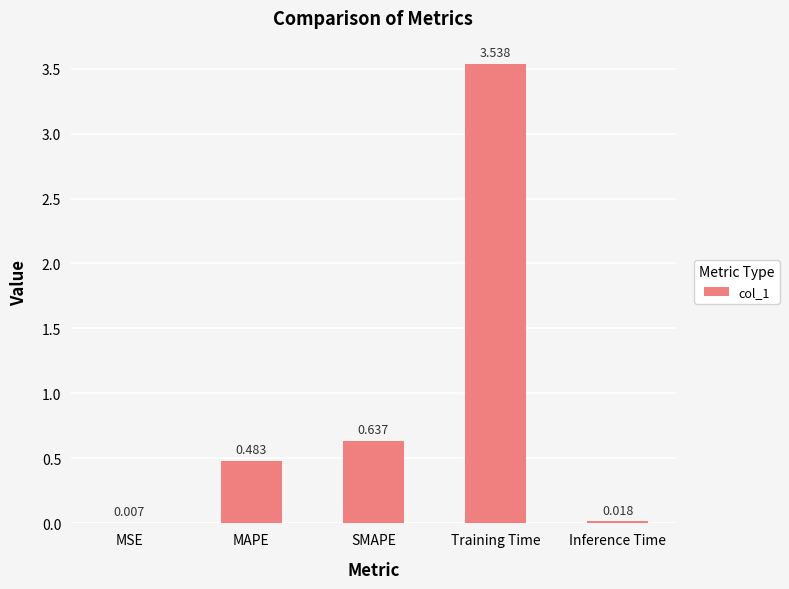

Which has a higher value, SMAPE or Inference Time?

SMAPE